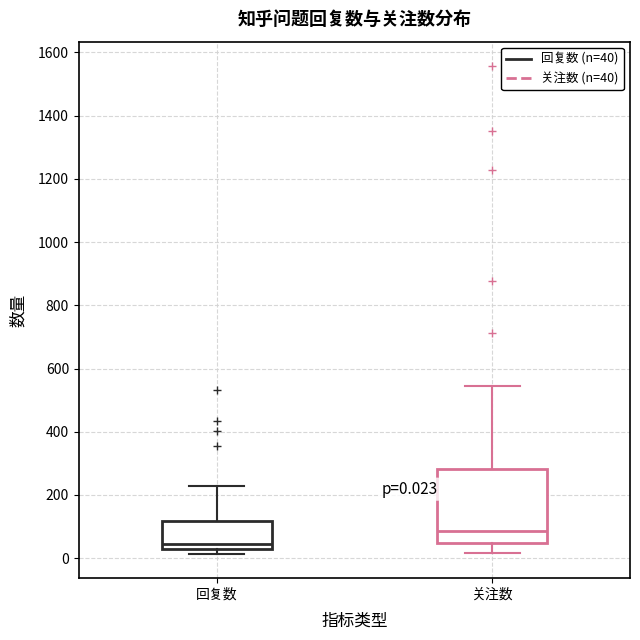

Which box is the tallest, from its lower edge to its upper edge?

关注数